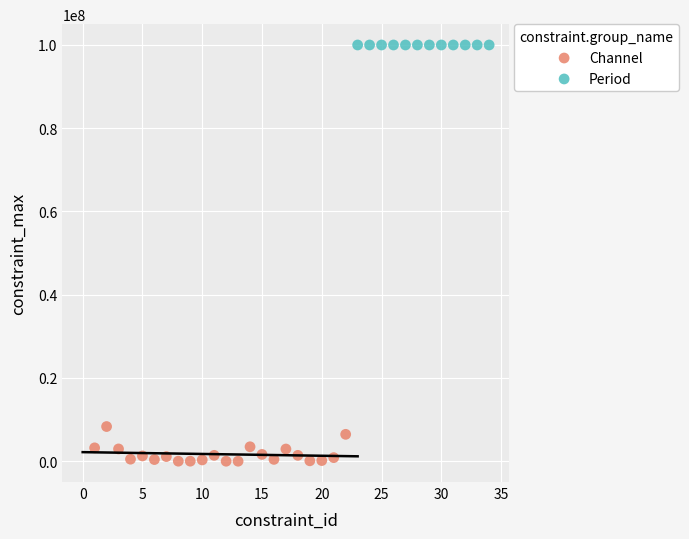

Which series contains the lowest Y value?

Channel